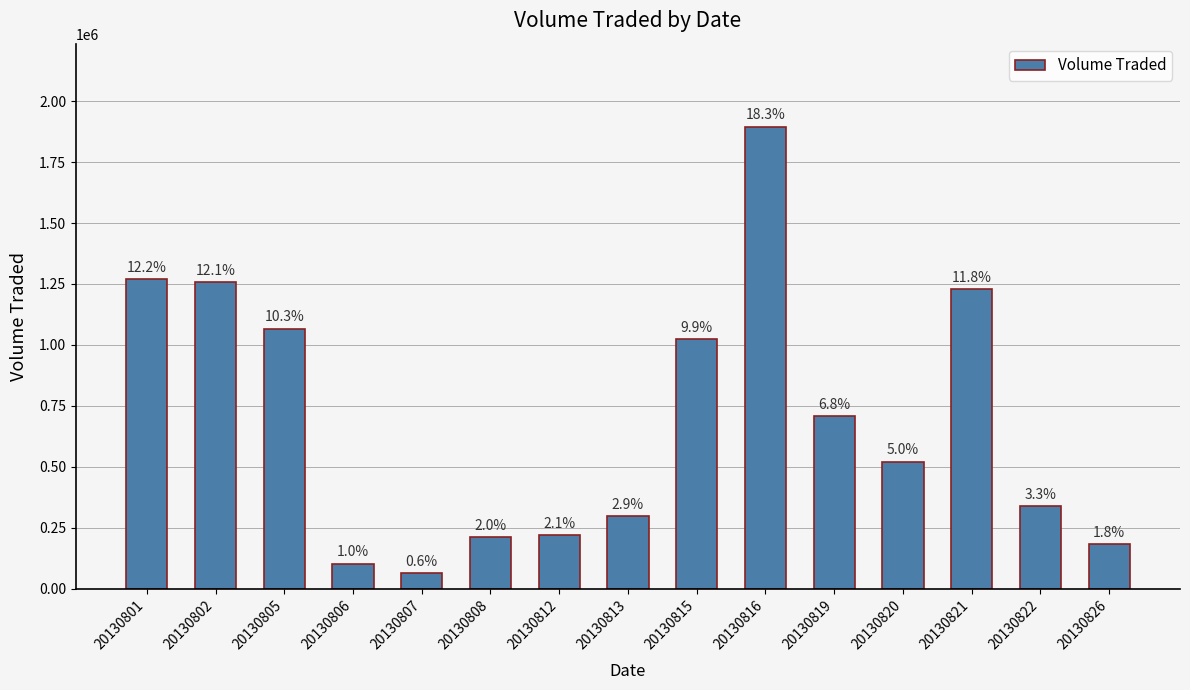

Are the bars horizontal?

No